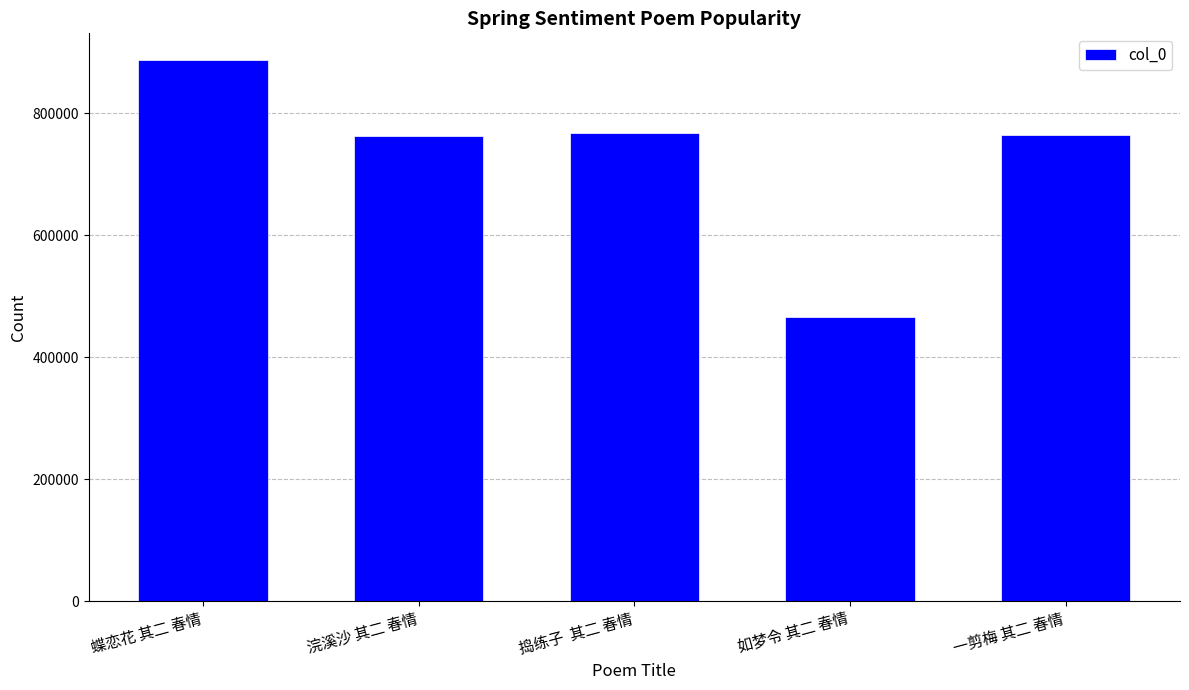

Is it true that the value at 蝶恋花 其二 春情 is 886433?

True